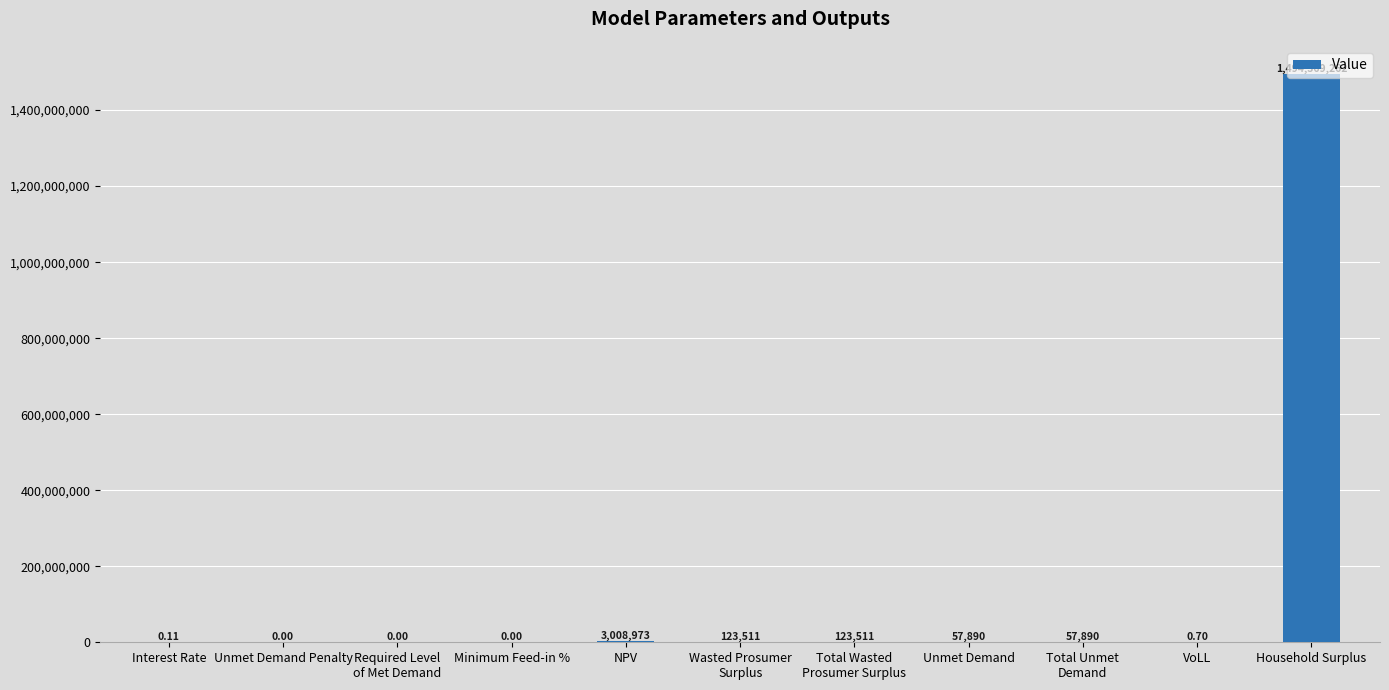

Where does the data first go above 57889?

NPV